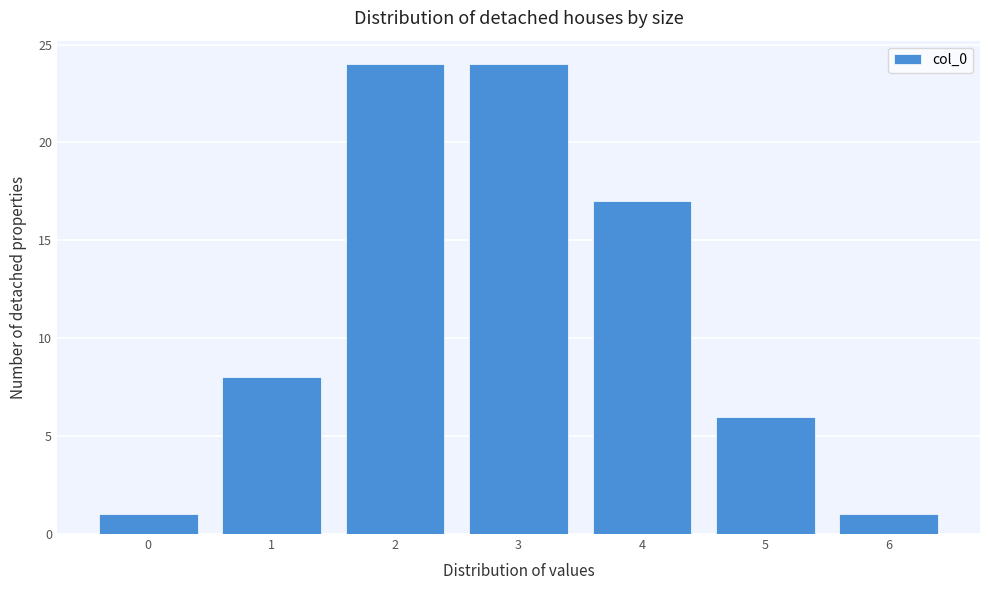

Reading left to right, transcribe all the data shown in this chart.

1	8	24	24	17	6	1